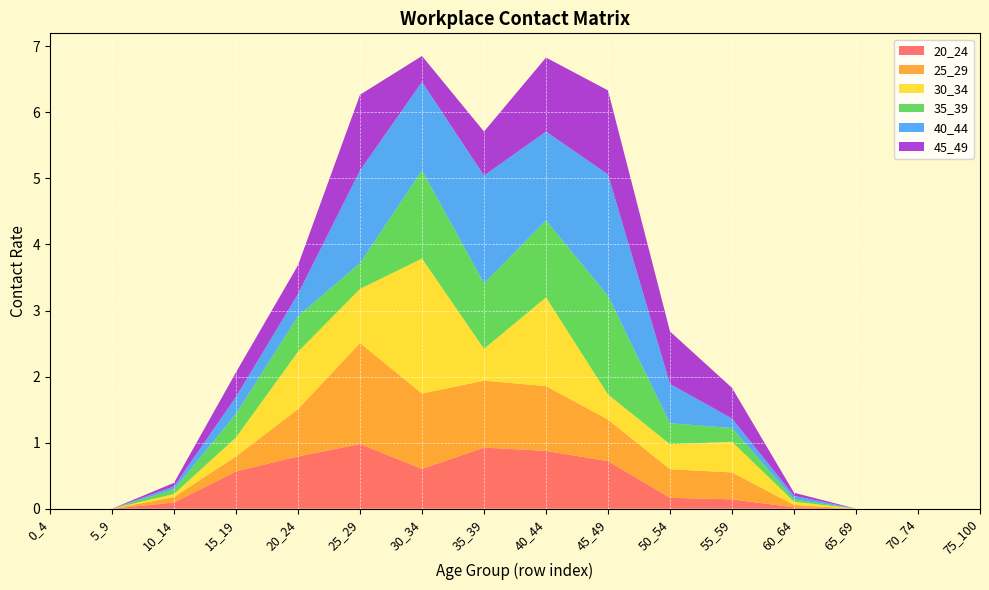

Reading left to right, extract all data points from this chart.

20_24: 0_4=0.0	5_9=0.0	10_14=0.1	15_19=0.6	20_24=0.8	25_29=1.0	30_34=0.6	35_39=0.9	40_44=0.9	45_49=0.7	50_54=0.2	55_59=0.1	60_64=0.0	65_69=0.0	70_74=0.0	75_100=0.0
25_29: 0_4=0.0	5_9=0.0	10_14=0.1	15_19=0.2	20_24=0.7	25_29=1.5	30_34=1.1	35_39=1.0	40_44=1.0	45_49=0.6	50_54=0.4	55_59=0.4	60_64=0.0	65_69=0.0	70_74=0.0	75_100=0.0
30_34: 0_4=0.0	5_9=0.0	10_14=0.0	15_19=0.3	20_24=0.9	25_29=0.8	30_34=2.0	35_39=0.5	40_44=1.3	45_49=0.4	50_54=0.4	55_59=0.5	60_64=0.0	65_69=0.0	70_74=0.0	75_100=0.0
35_39: 0_4=0.0	5_9=0.0	10_14=0.1	15_19=0.4	20_24=0.5	25_29=0.4	30_34=1.3	35_39=1.0	40_44=1.2	45_49=1.5	50_54=0.3	55_59=0.2	60_64=0.0	65_69=0.0	70_74=0.0	75_100=0.0
40_44: 0_4=0.0	5_9=0.0	10_14=0.0	15_19=0.3	20_24=0.3	25_29=1.4	30_34=1.3	35_39=1.6	40_44=1.3	45_49=1.8	50_54=0.6	55_59=0.1	60_64=0.1	65_69=0.0	70_74=0.0	75_100=0.0
45_49: 0_4=0.0	5_9=0.0	10_14=0.1	15_19=0.4	20_24=0.4	25_29=1.1	30_34=0.4	35_39=0.7	40_44=1.1	45_49=1.3	50_54=0.8	55_59=0.5	60_64=0.0	65_69=0.0	70_74=0.0	75_100=0.0